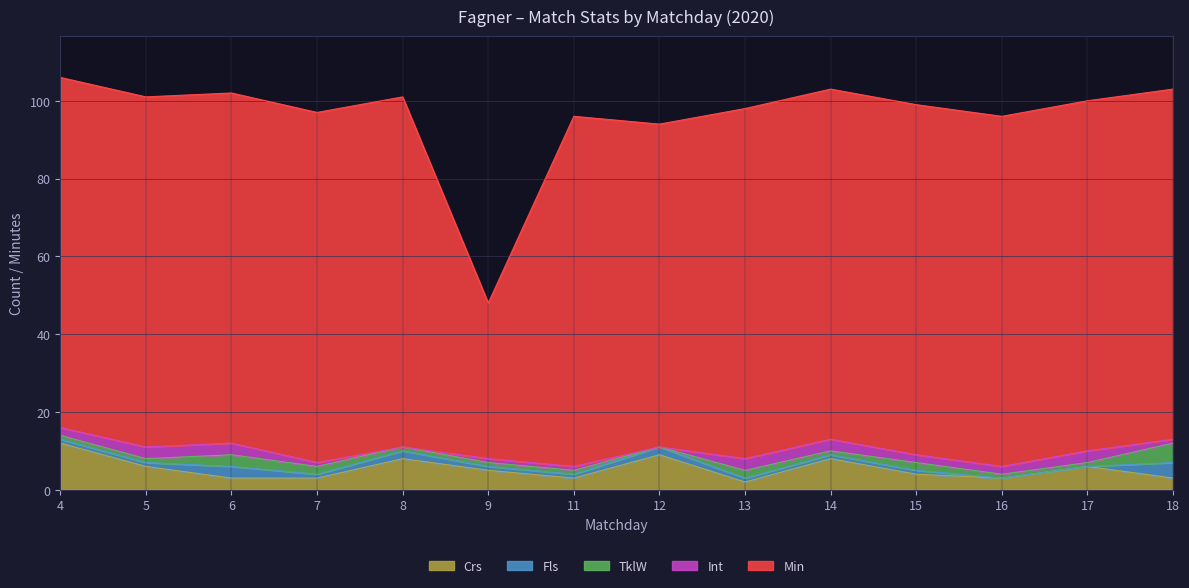

The Int series shows 3 at 5. True or false?

True